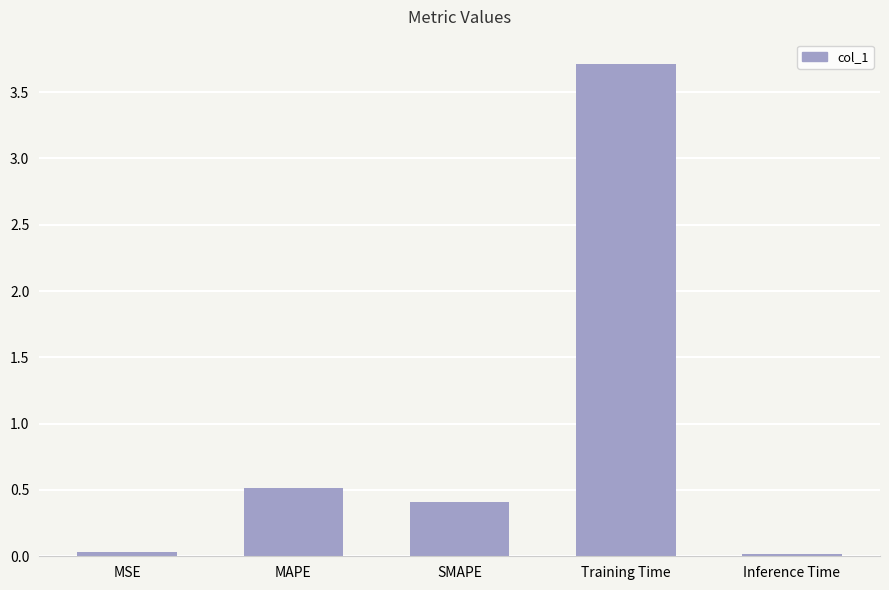

What is the label of the 2nd bar from the left?

MAPE